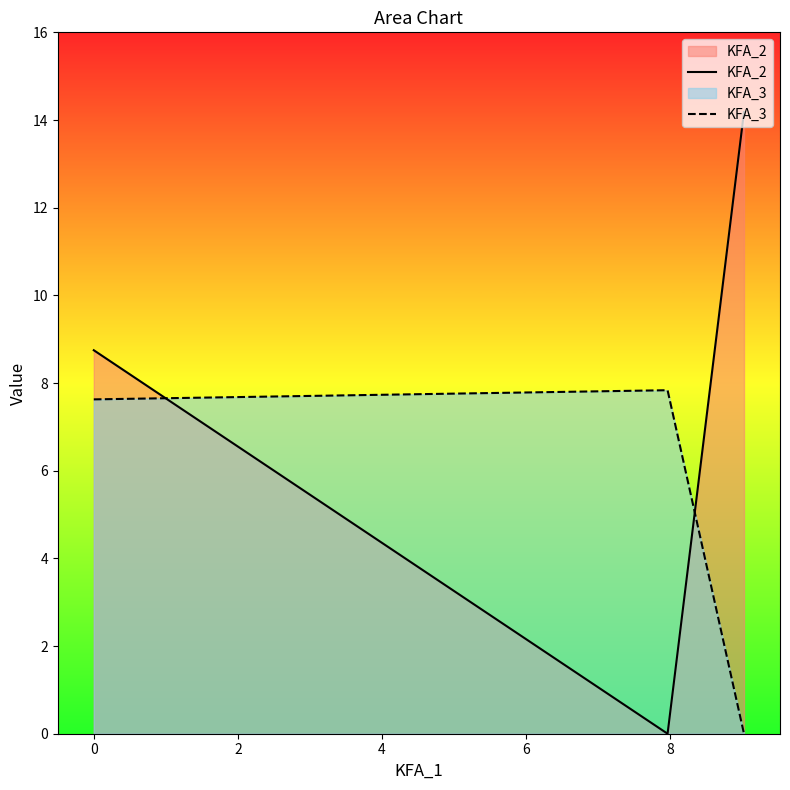

What is the maximum value shown in the chart?

14.2